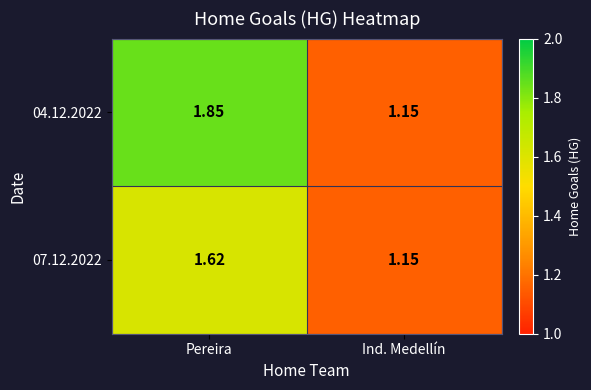

At which category is the sum across all series the highest?

Pereira